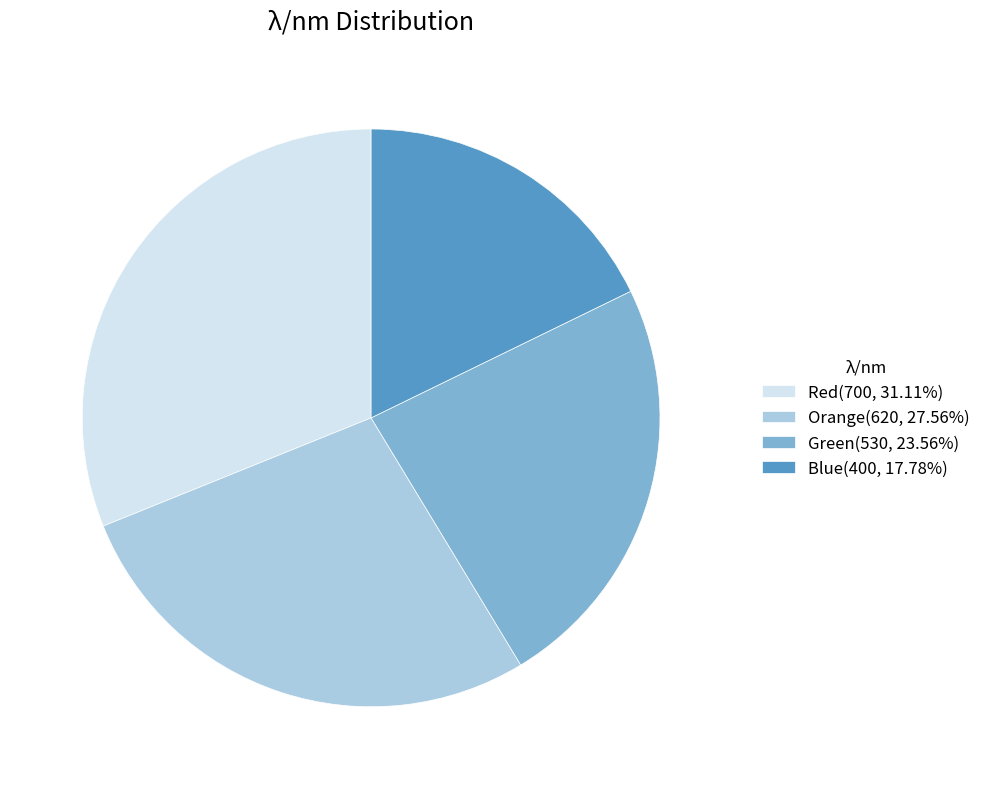

Combined, do Green(530, 23.56%) and Red(700, 31.11%) account for over 50%?

Yes